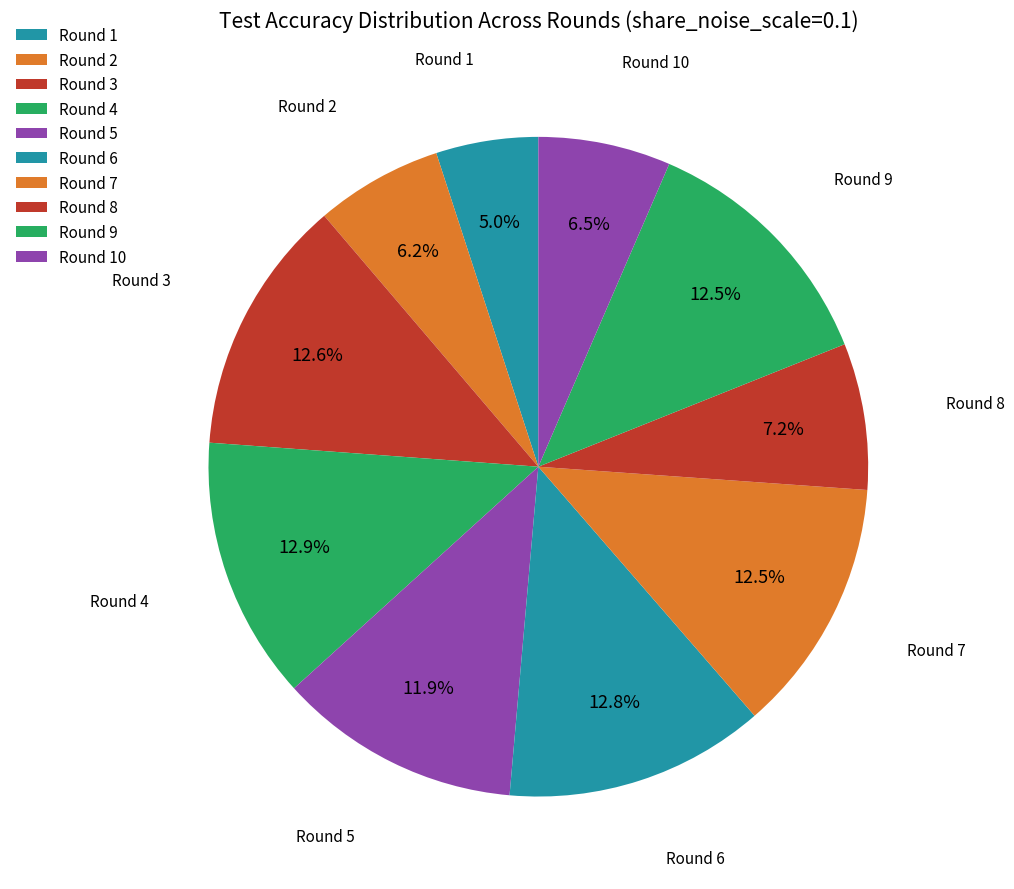

Count the number of slices in the pie.

10